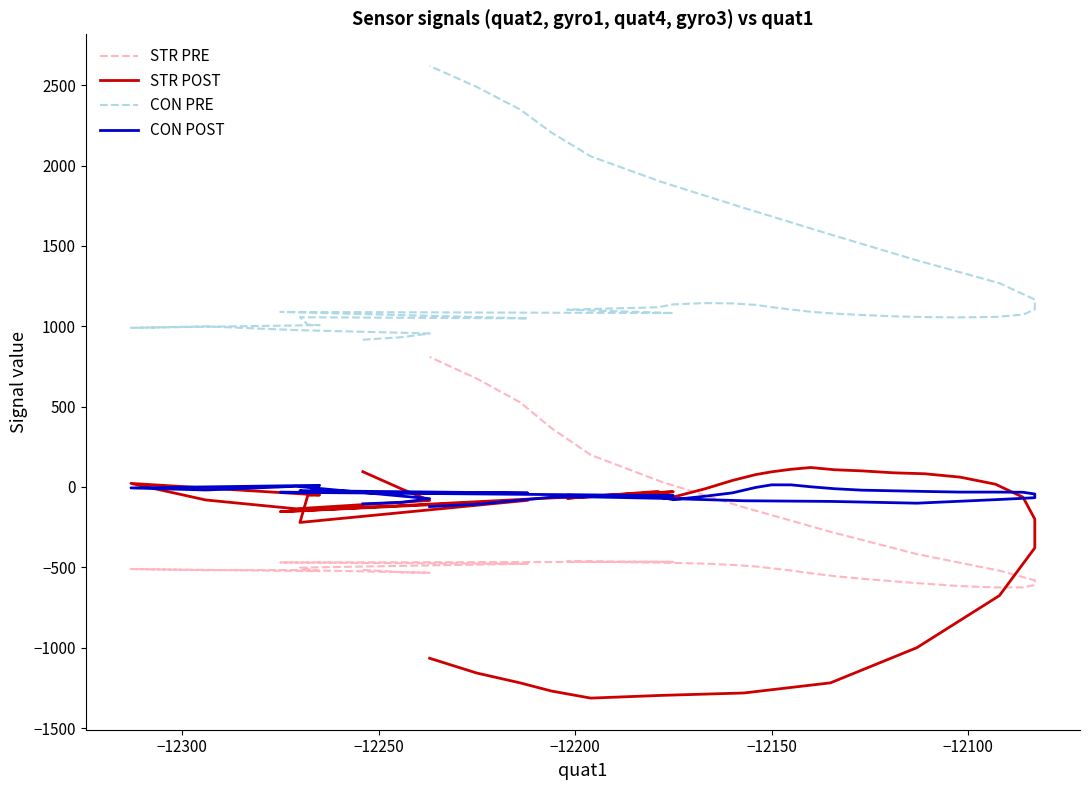

What is the maximum value for STR POST?

121